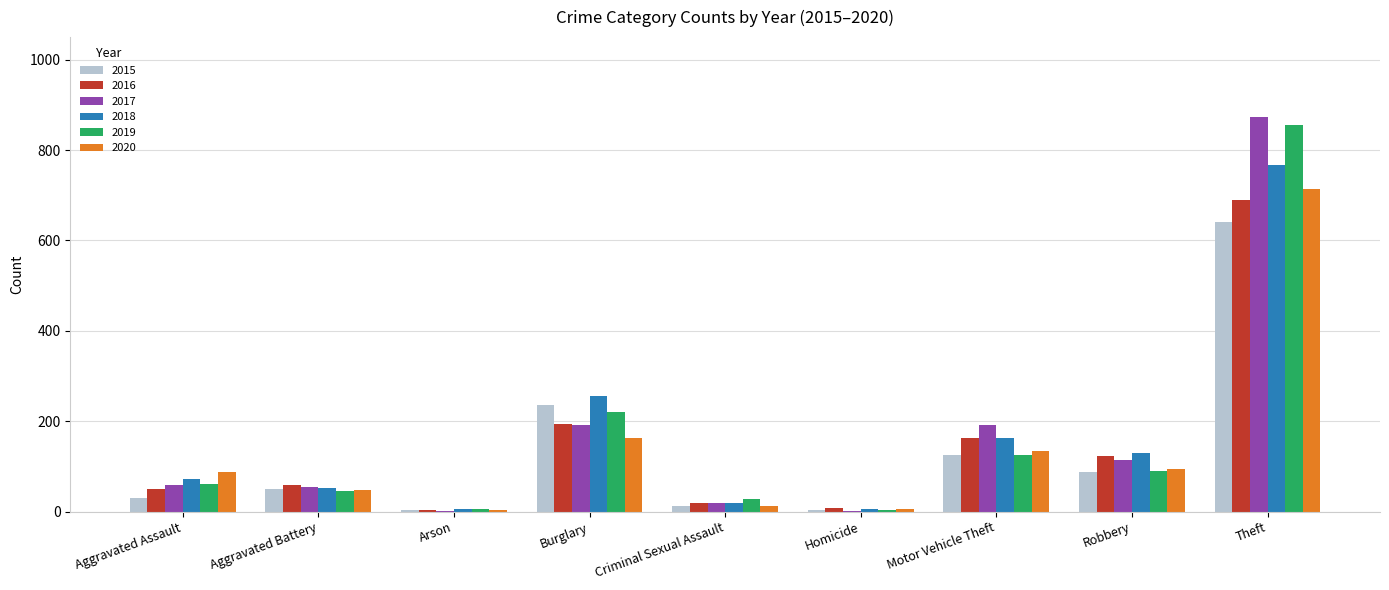

At which category is the sum across all series the highest?

Theft